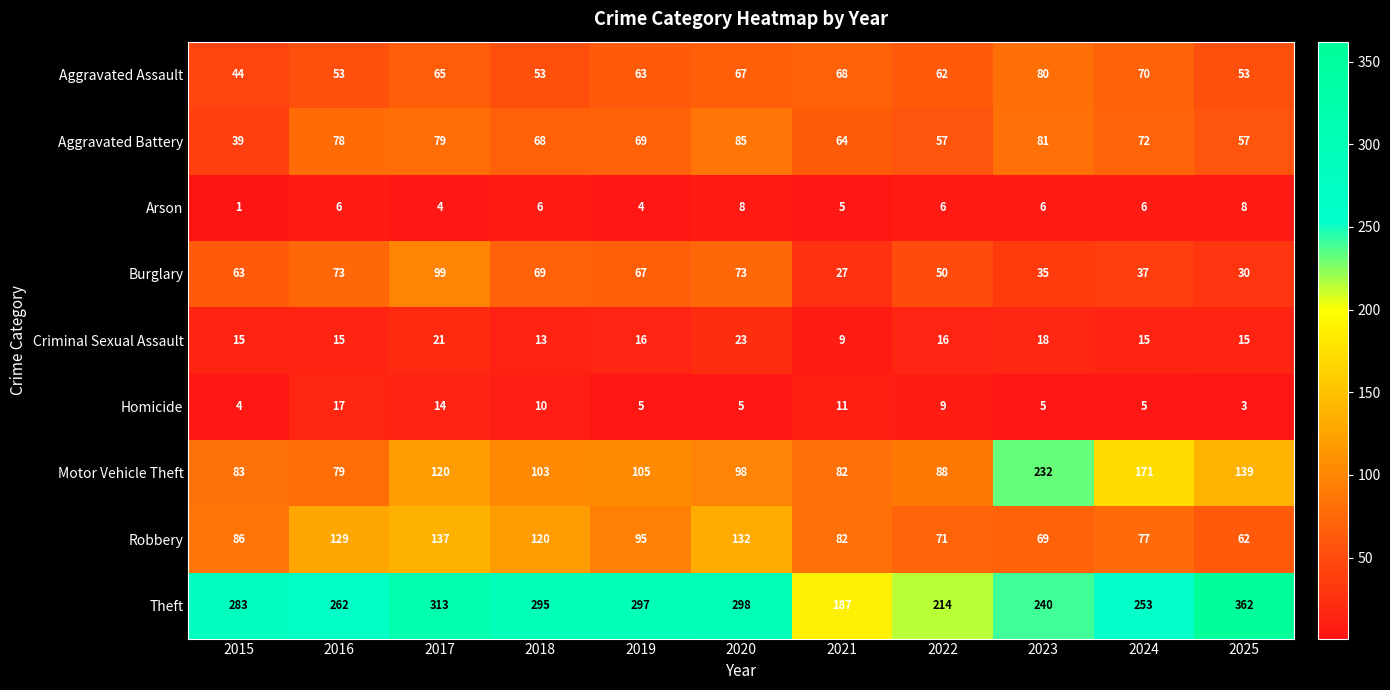

Which series has the largest range (max minus min)?

Theft